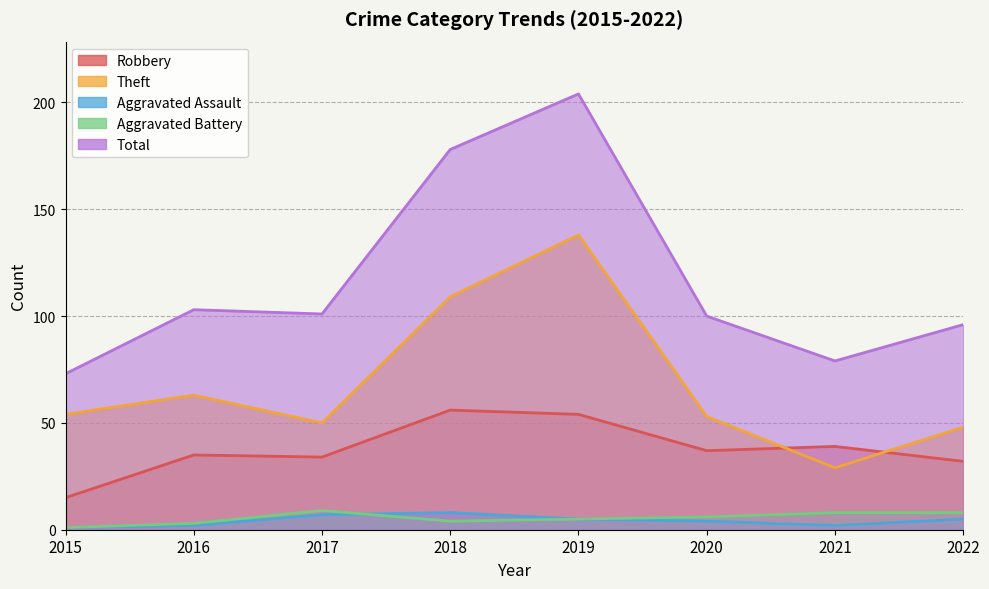

At which label is Aggravated Battery closest to 5?

2019